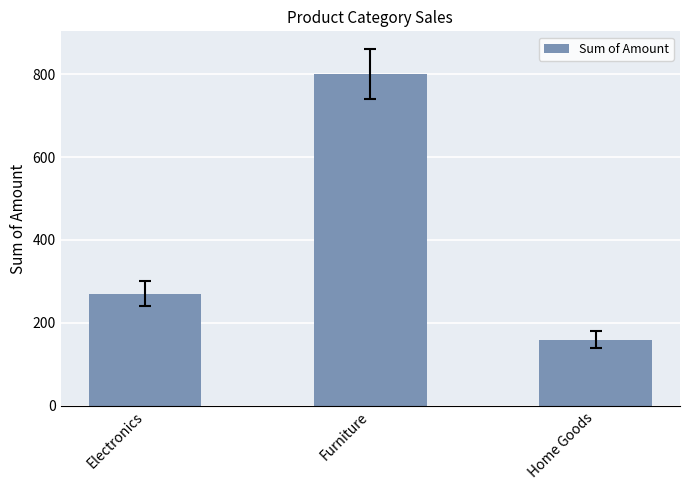

What is the difference between the maximum and minimum values?

640